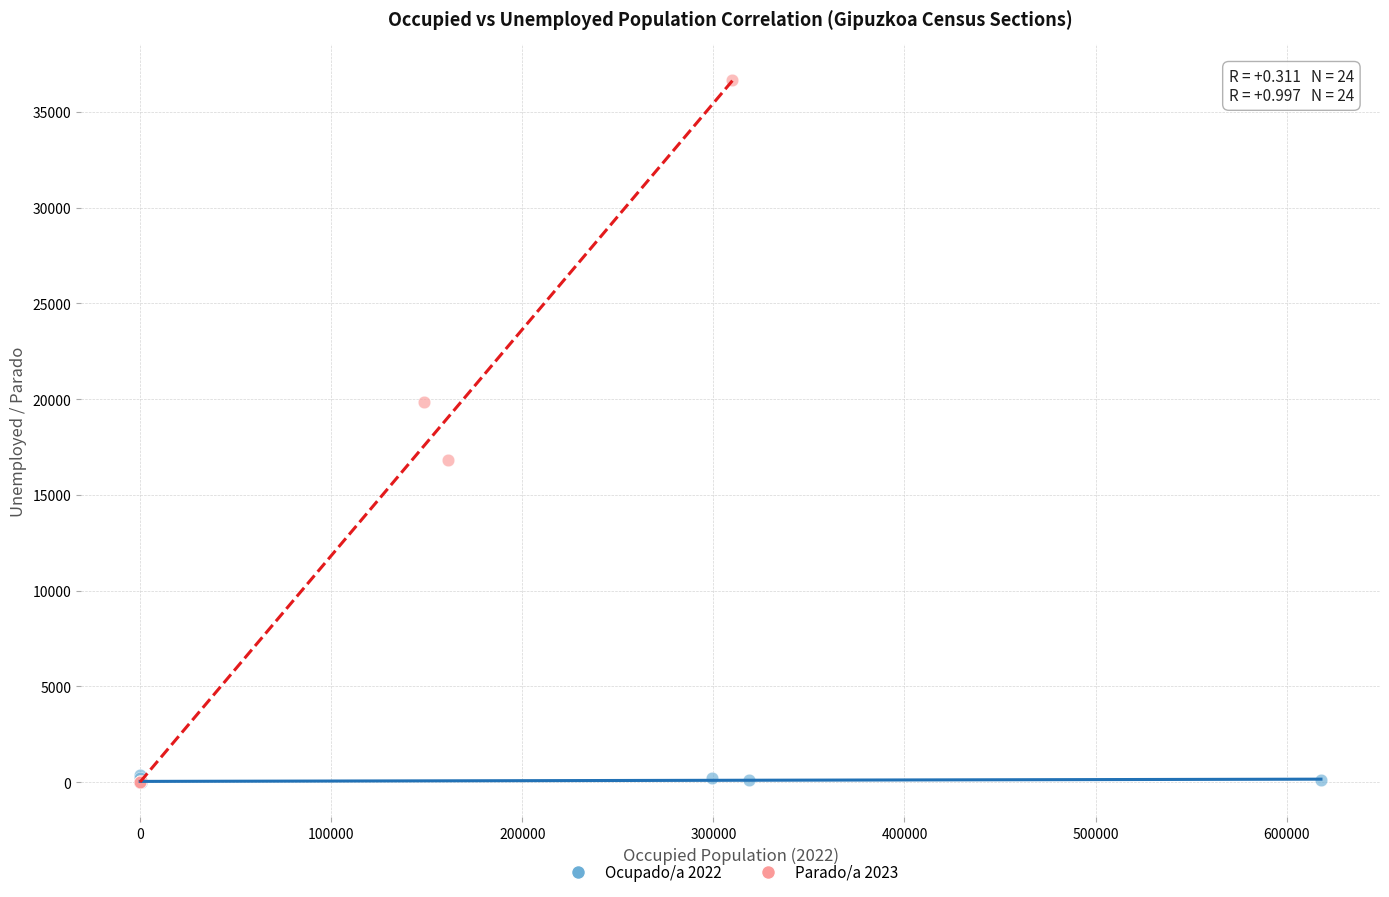

Which series contains the highest Y value?

Parado/a 2023